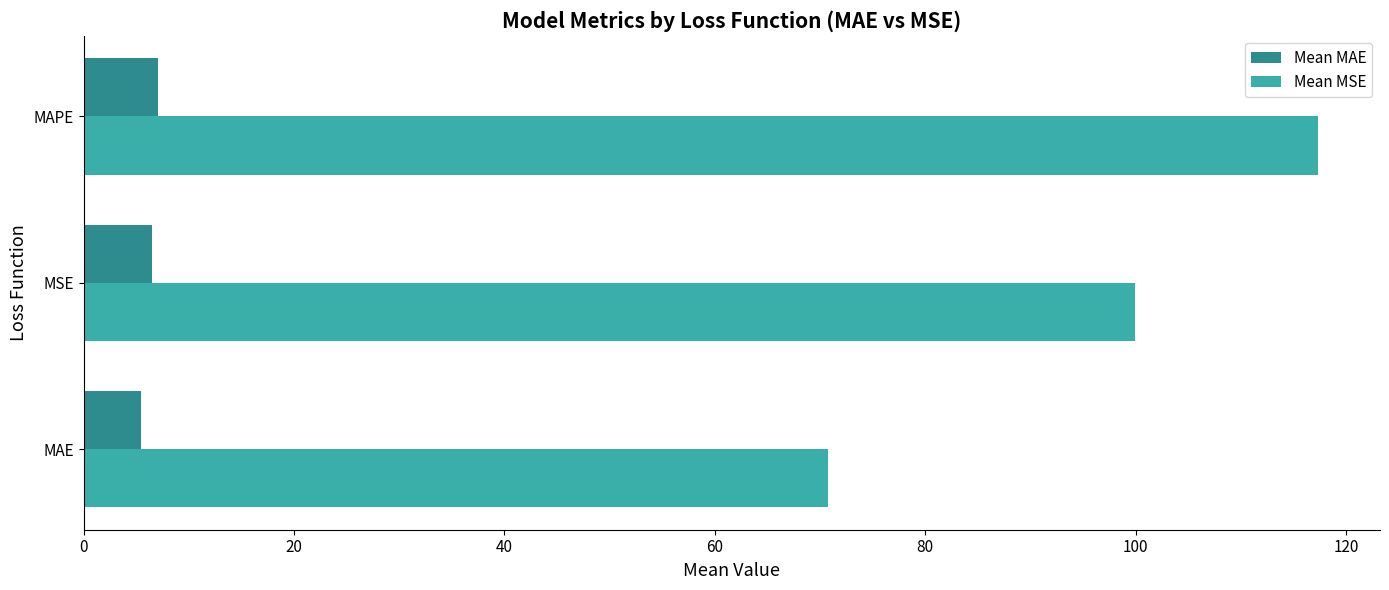

What is the average value of the Mean MSE series?

96.0